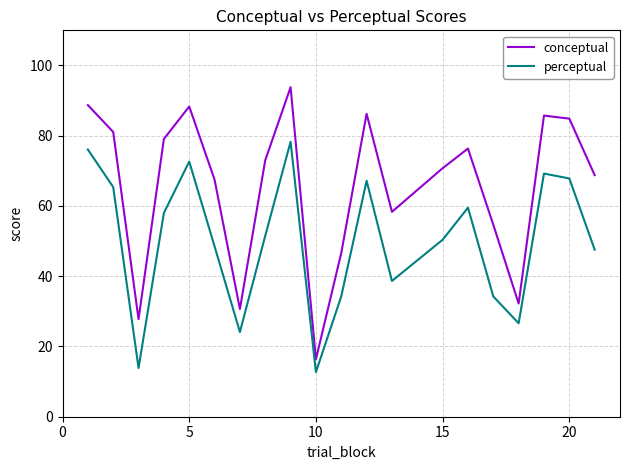

Which series has the largest total across all categories?

conceptual